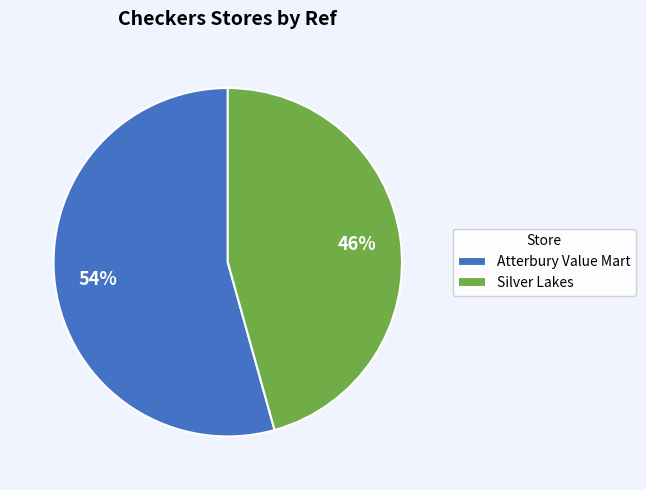

Combined, do Atterbury Value Mart and Silver Lakes account for over 50%?

Yes